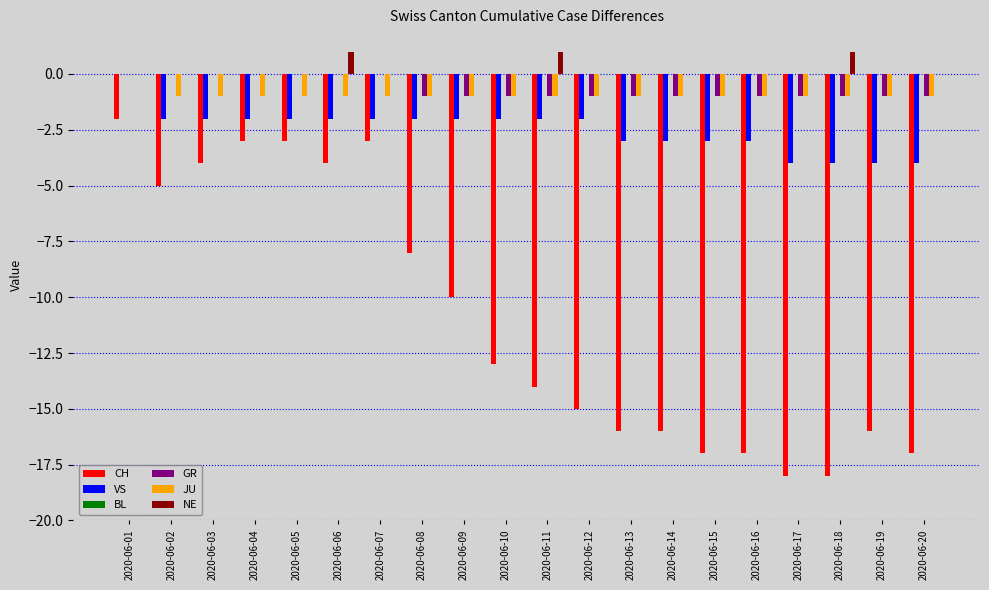

Is it true that VS equals -3 at 2020-06-08?

False